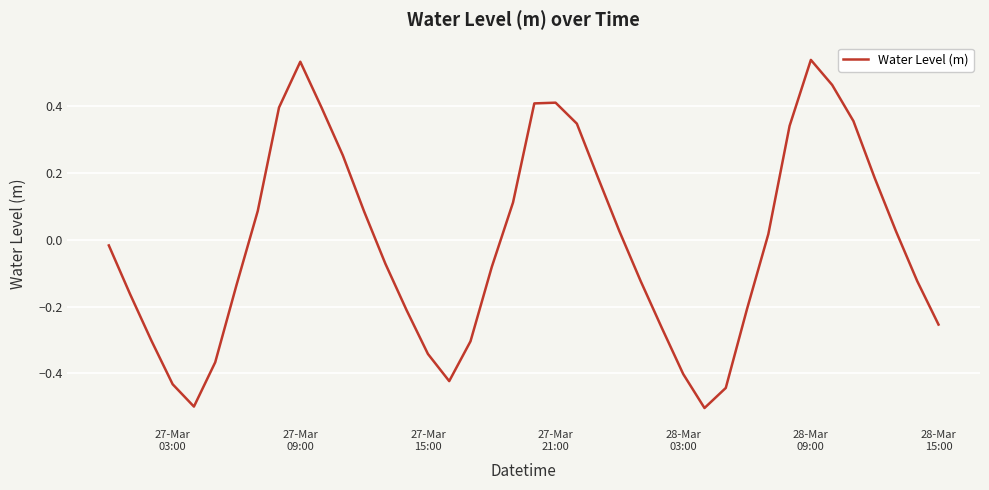

What is the difference between the maximum and minimum values?

1.0